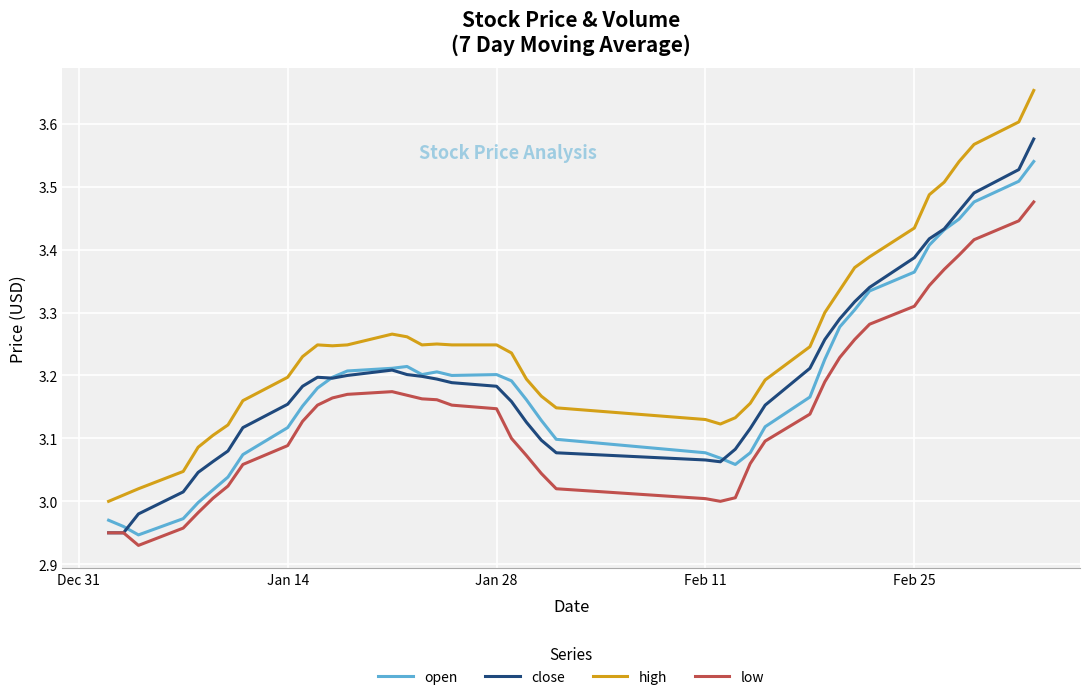

Which series has the widest spread of values?

high